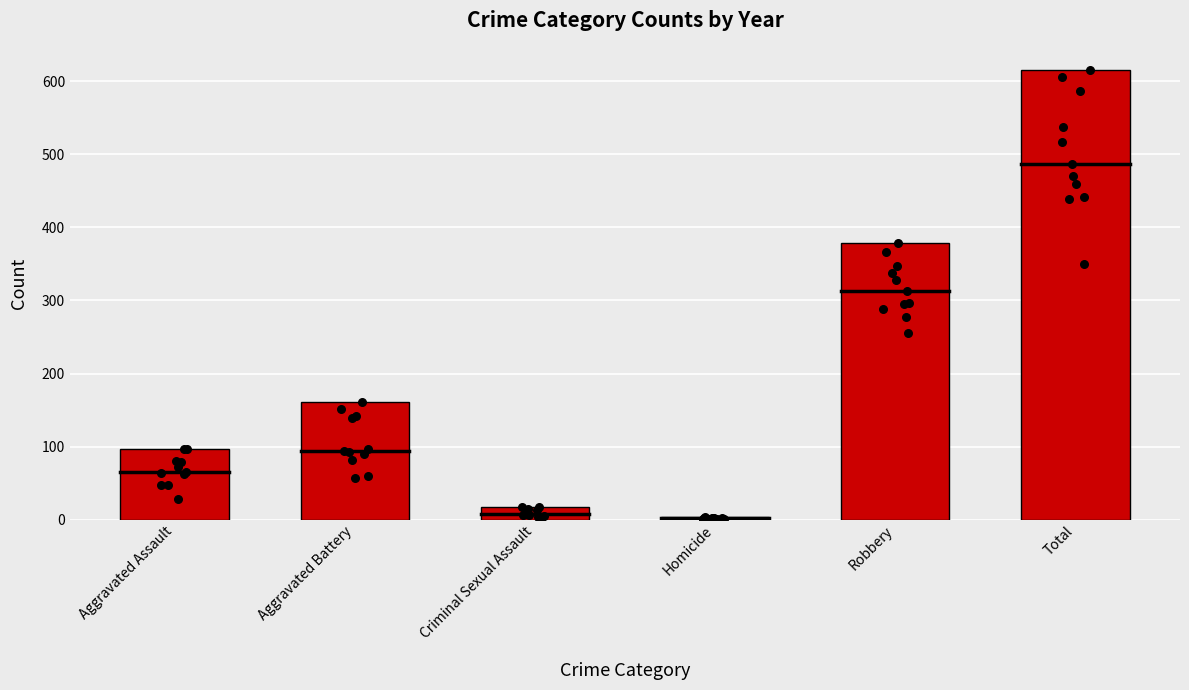

Which series has the largest total across all categories?

Total